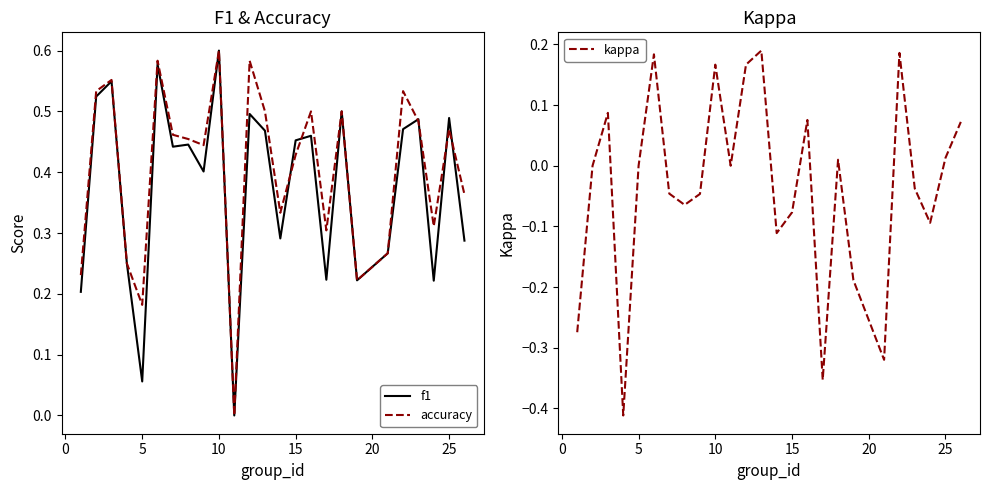

Which series has the largest total across all categories?

accuracy